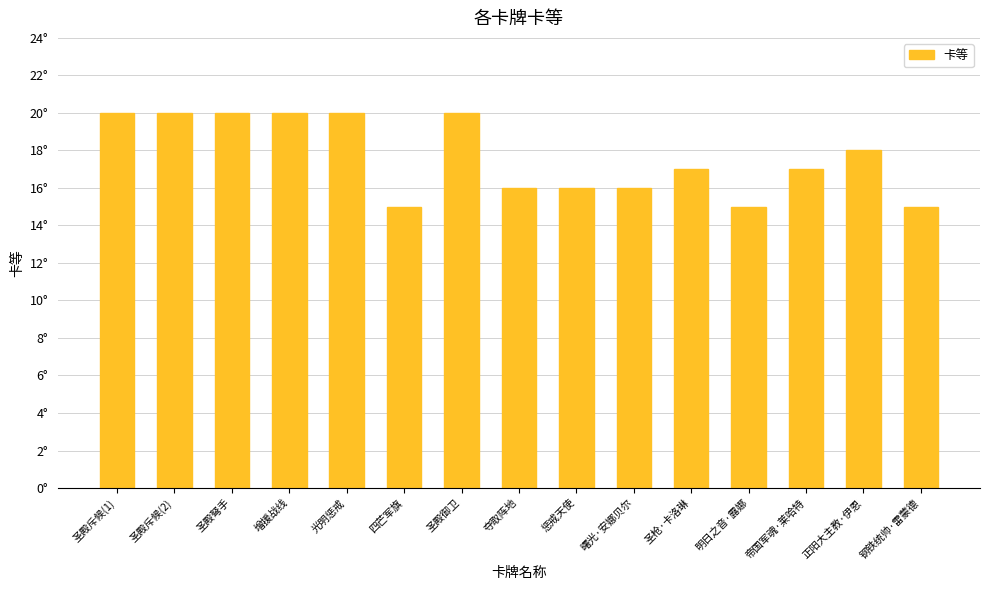

At which label is the value closest to 17?

圣枪·卡洛琳